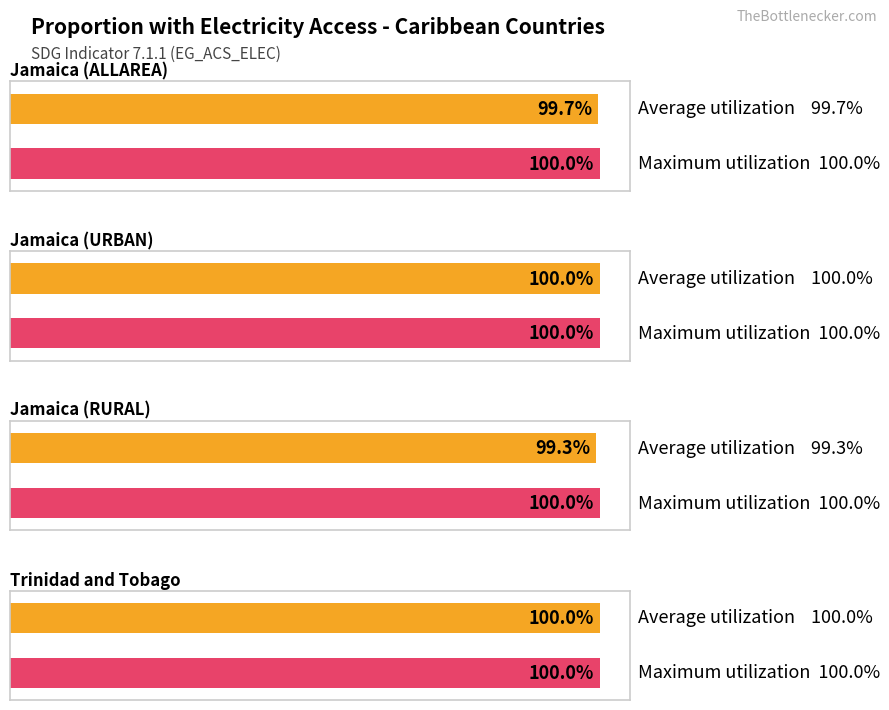

What is the sum of all Maximum utilization values?

400.0